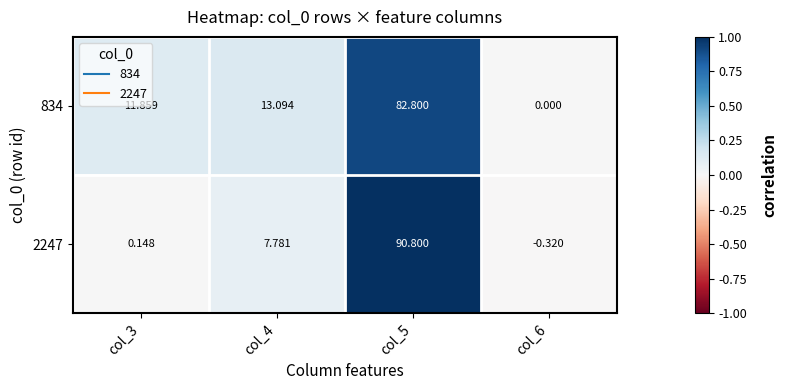

Is the value of 2247 at col_3 greater than the value of 834 at col_6?

Yes